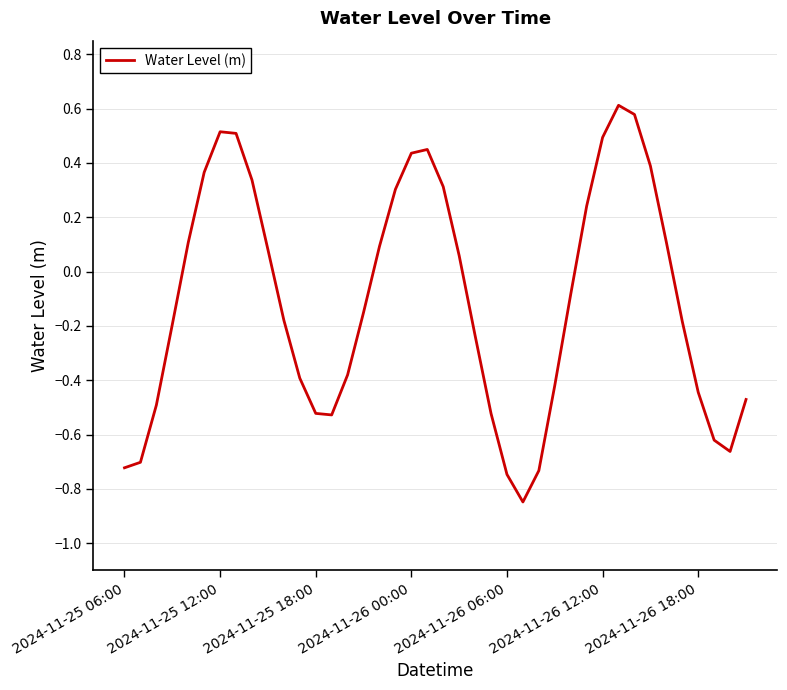

What is the difference between the maximum and minimum values?

1.5